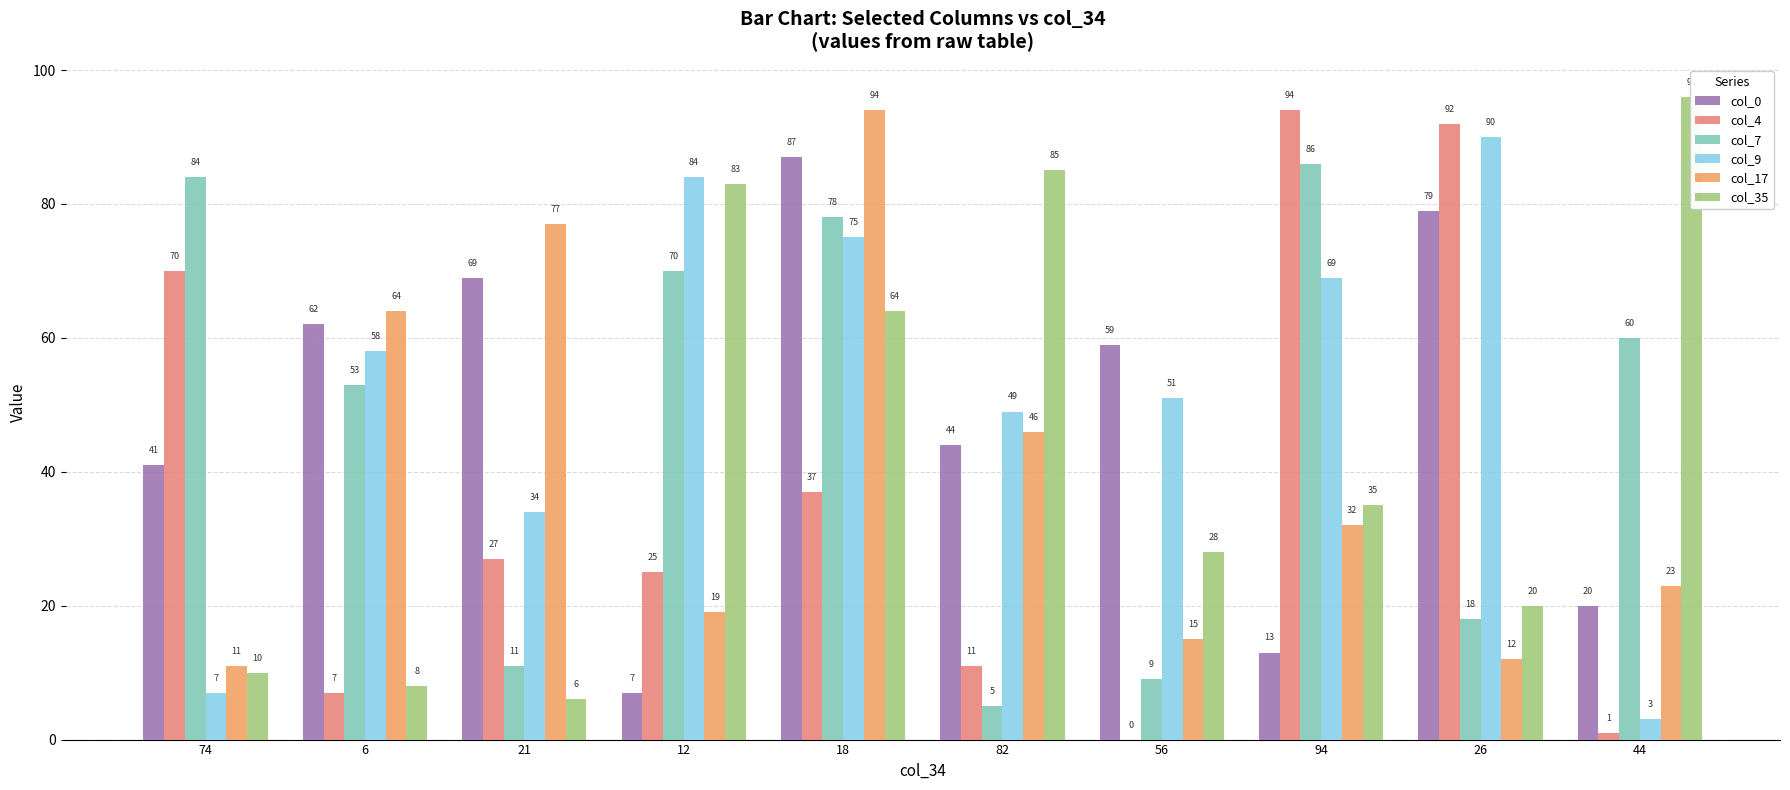

What are all the series names shown in the legend?

col_0, col_4, col_7, col_9, col_17, col_35